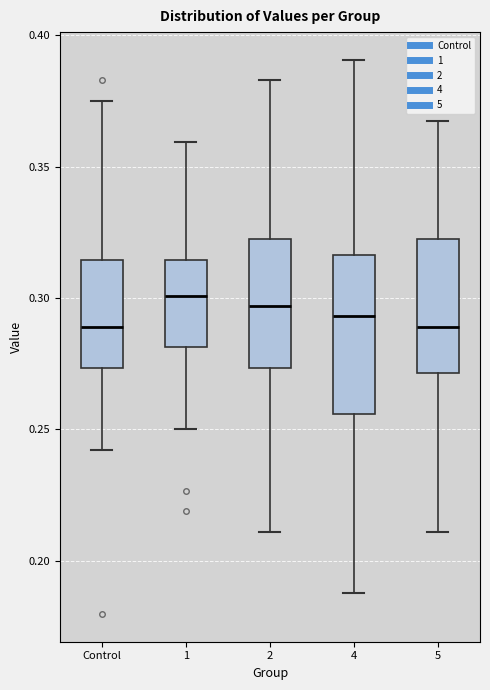

Reading left to right, read every box against the y-axis: the position of its median line, the range the box covers, and the ends of its whiskers. The values are not printed on the chart, so give them approximately, as read against the axis.

Control: median 0.290, box 0.275 to 0.315, whiskers 0.240 to 0.375
1: median 0.300, box 0.280 to 0.315, whiskers 0.250 to 0.360
2: median 0.295, box 0.275 to 0.320, whiskers 0.210 to 0.385
4: median 0.295, box 0.255 to 0.315, whiskers 0.190 to 0.390
5: median 0.290, box 0.270 to 0.320, whiskers 0.210 to 0.365